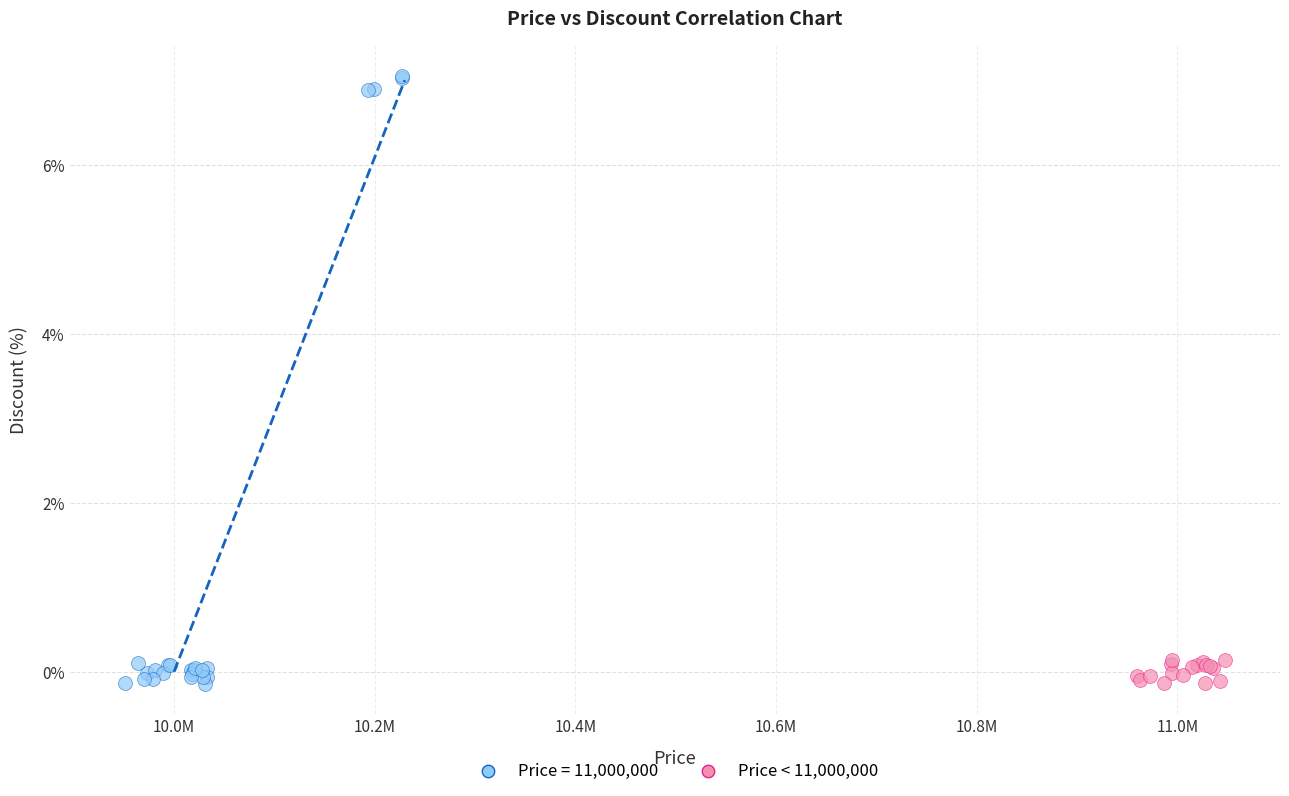

Which series reaches the maximum Y coordinate?

Price < 11,000,000